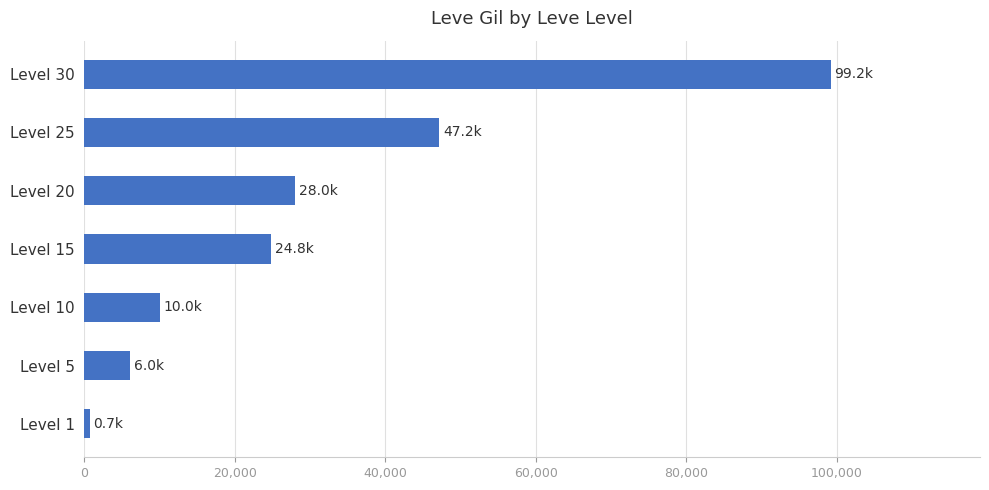

Does the chart contain stacked bars?

No